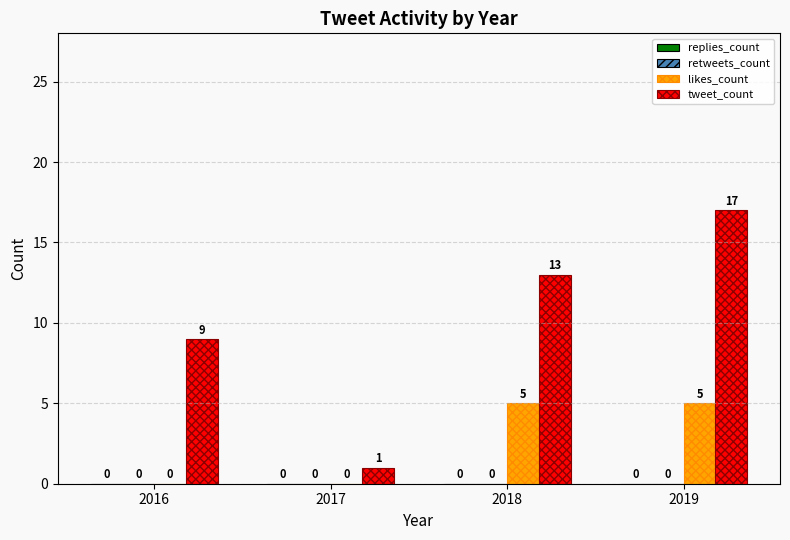

Which series has the largest total across all categories?

tweet_count